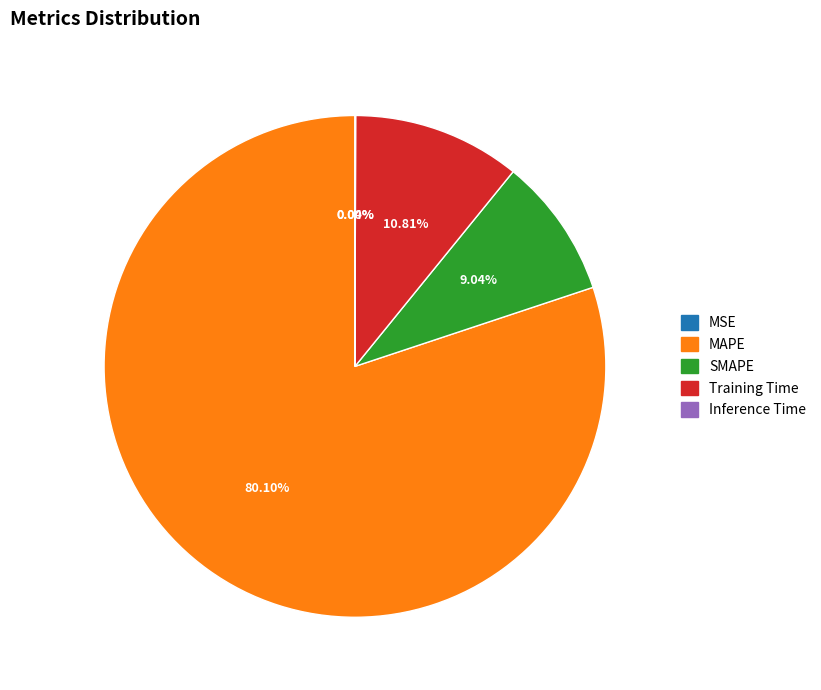

Count the number of slices in the pie.

5